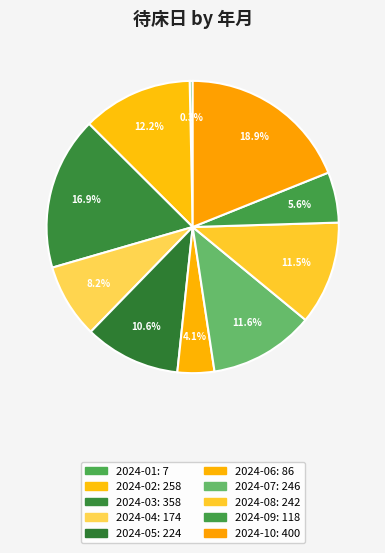

What percentage is the 2024-10 slice, to the nearest percent?

19%